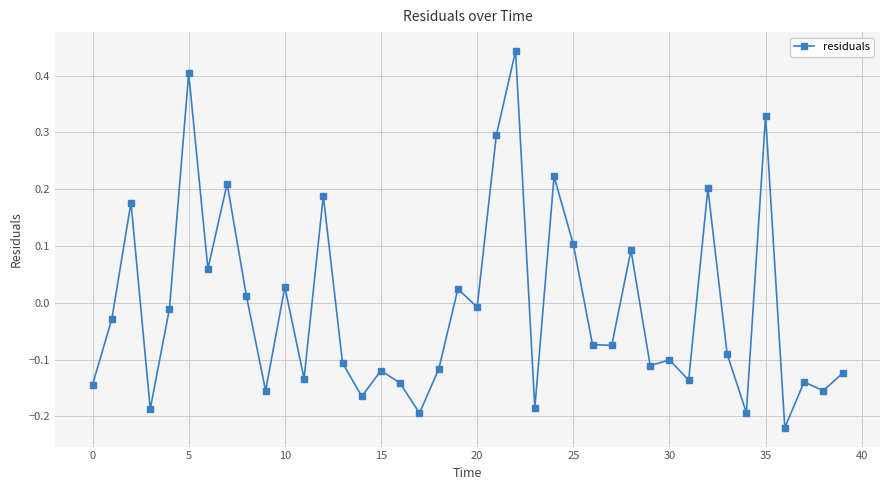

Does the chart display data point markers on the line(s)?

Yes